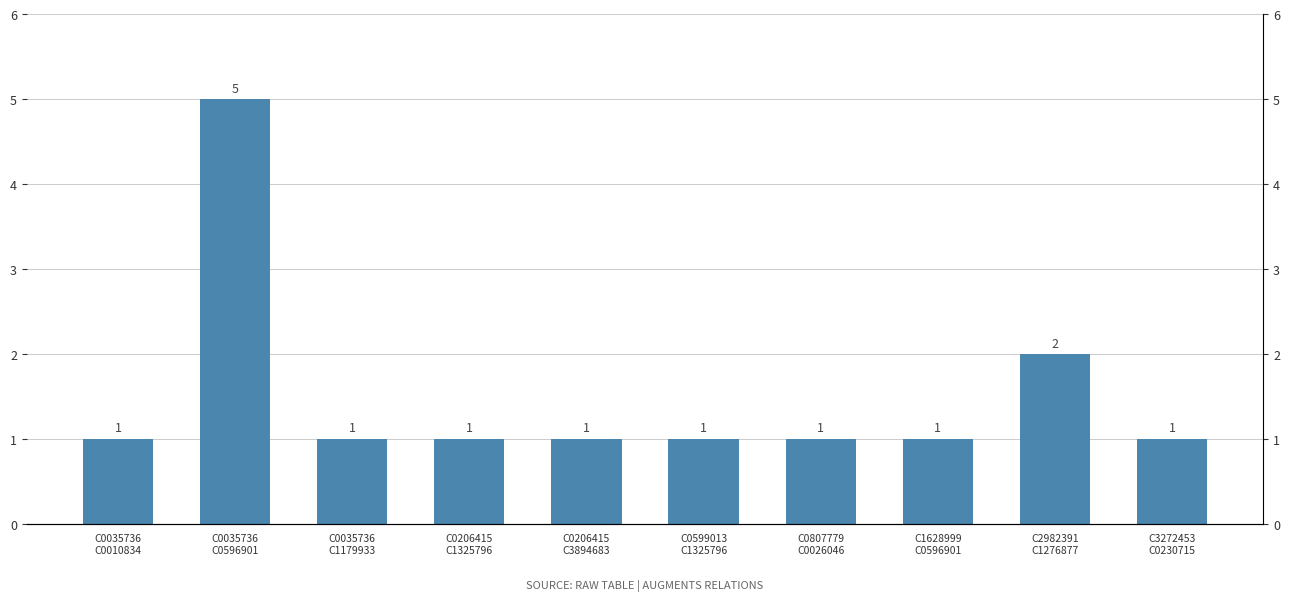

What value does the data have at C2982391
C1276877?

2